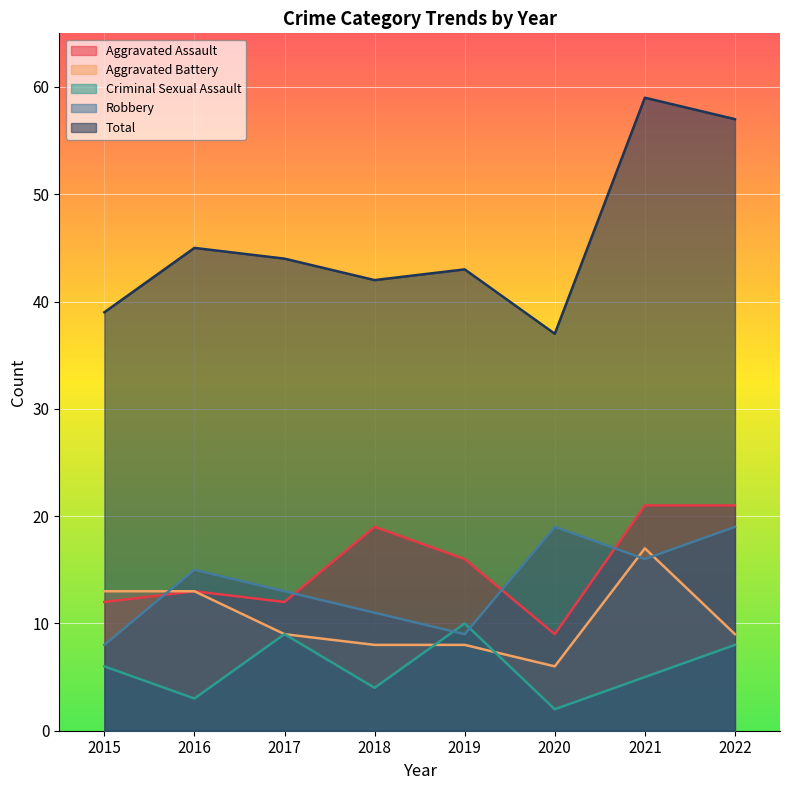

Which series has the widest spread of values?

Total